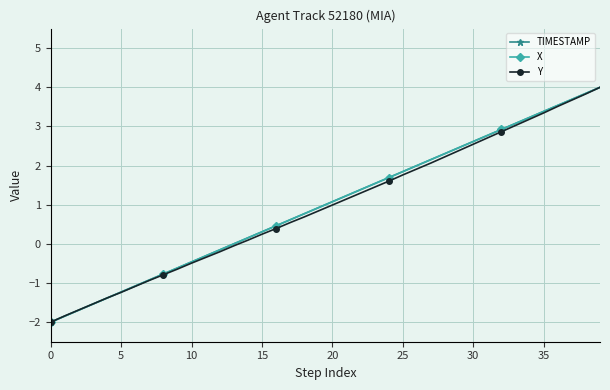

What is the maximum value for Y?

4.0